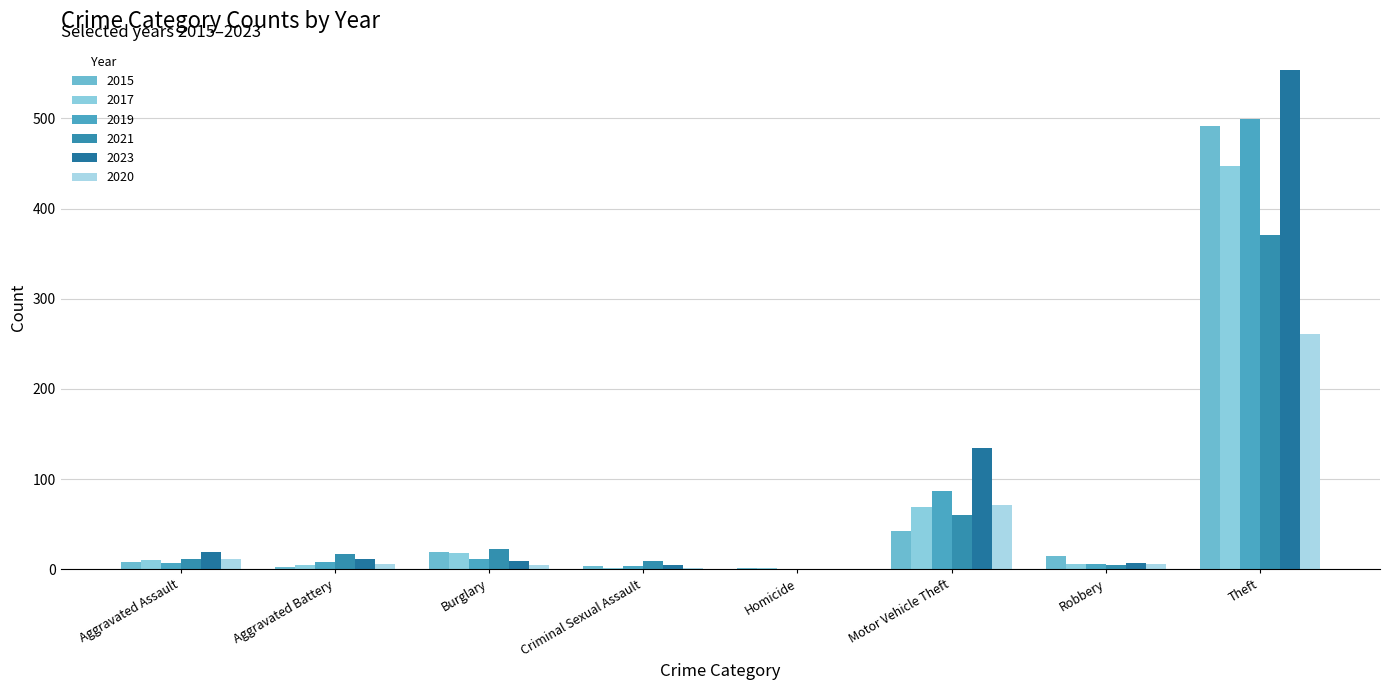

How many groups of bars are there?

8